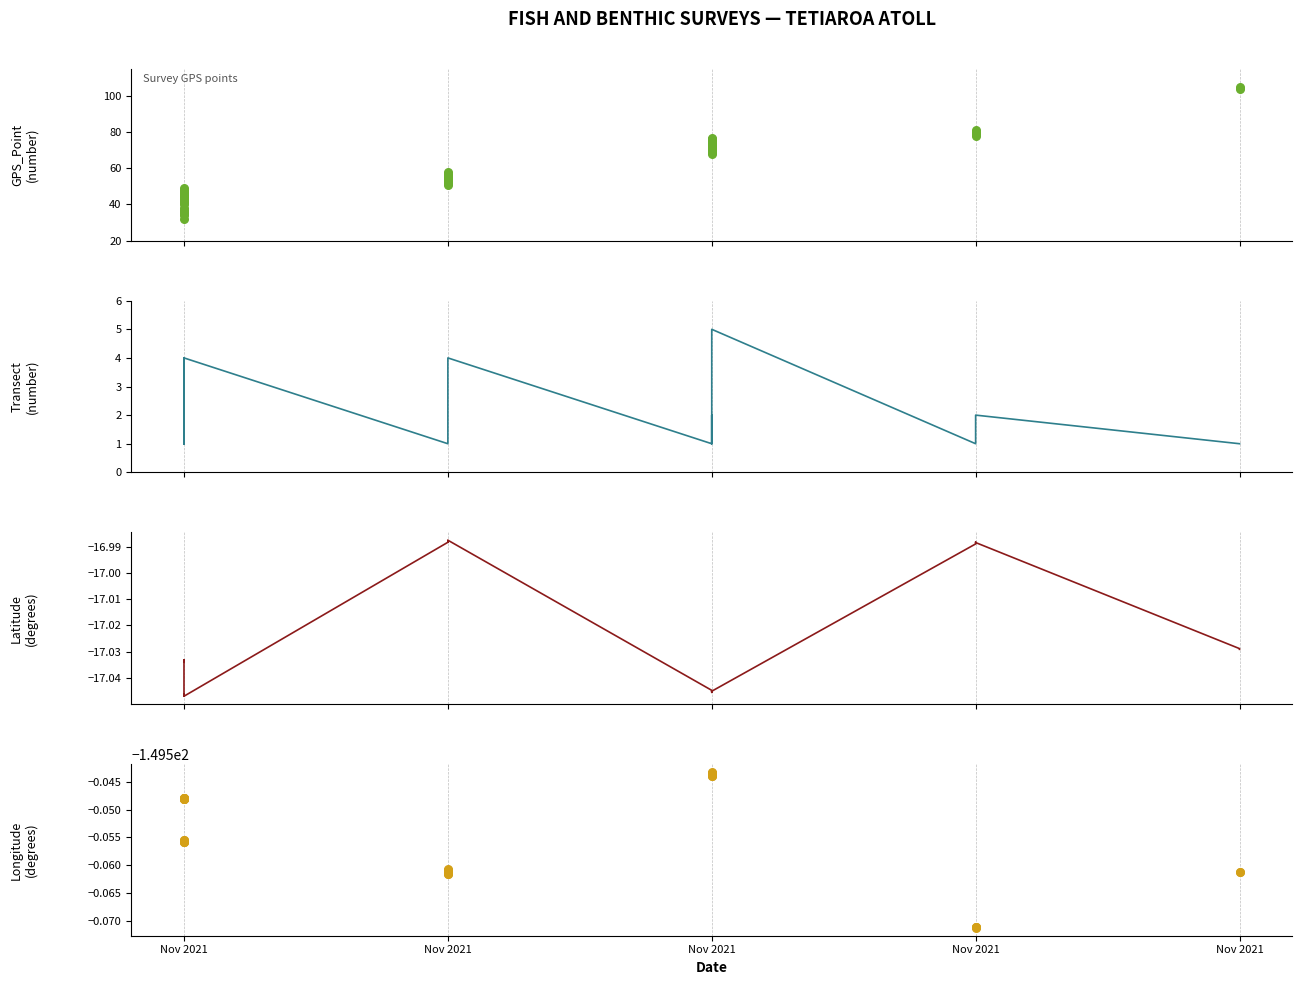

Which series contains the highest Y value?

GPS_Point